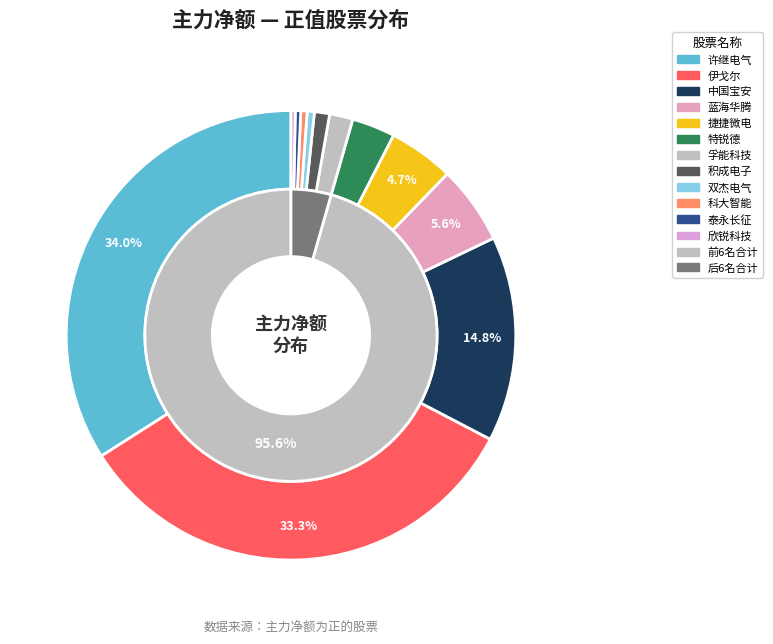

Does 欣锐科技 account for over 50% of the chart?

No